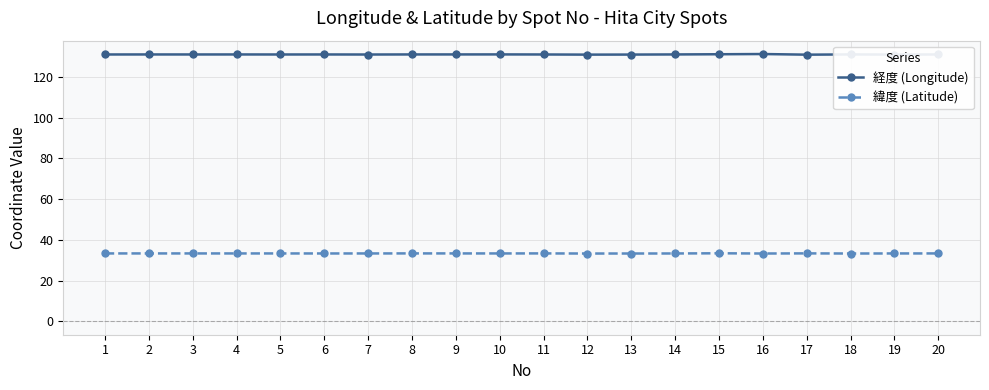

Rank the series by their average value, from lowest to highest.

緯度 (Latitude), 経度 (Longitude)